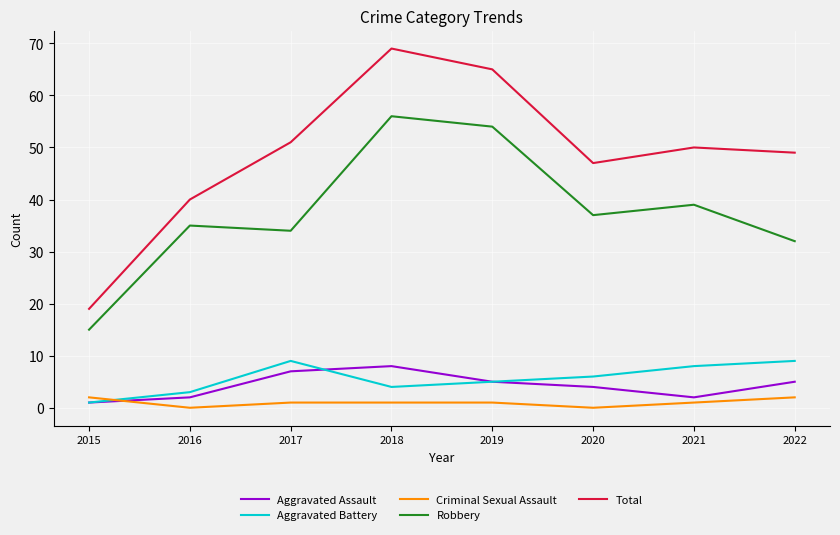

The value of Total at 2022 is 83. True or false?

False